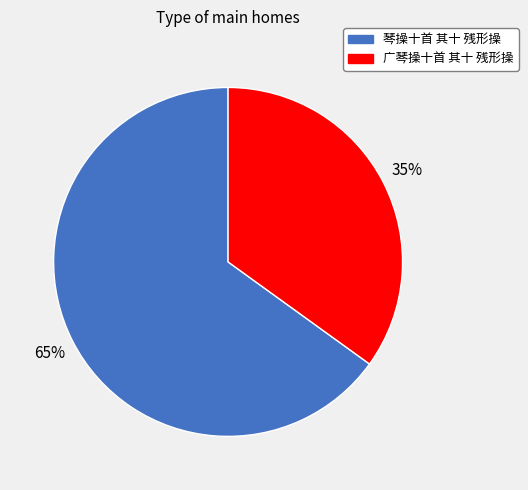

Which slice is the largest?

琴操十首 其十 残形操